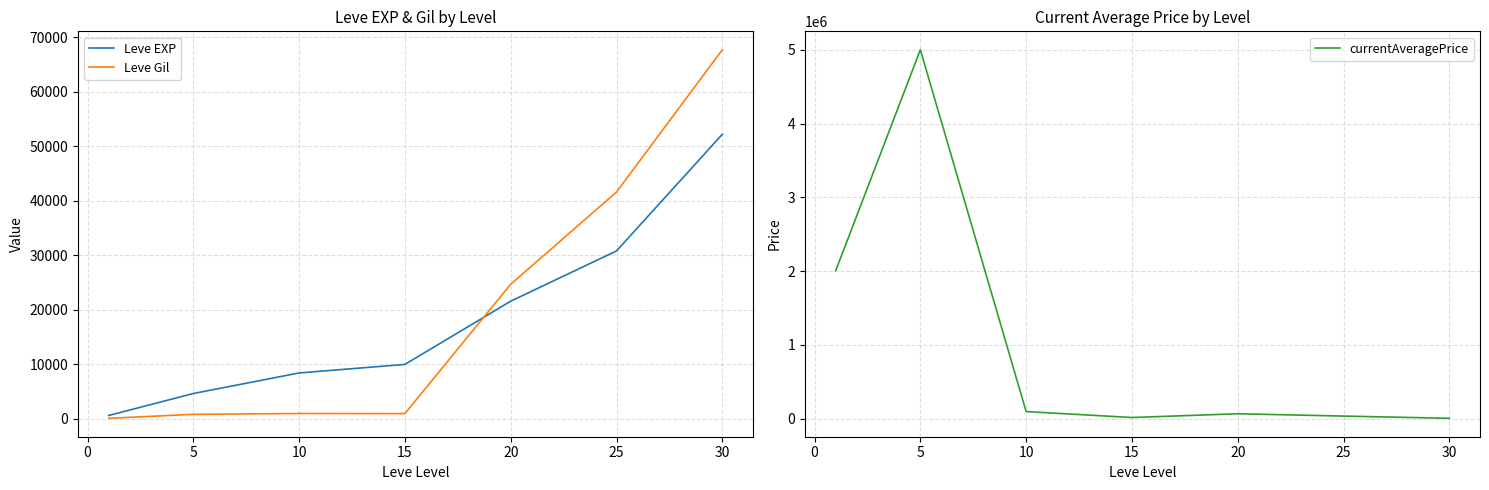

What are all the series names shown in the legend?

Leve EXP, Leve Gil, currentAveragePrice